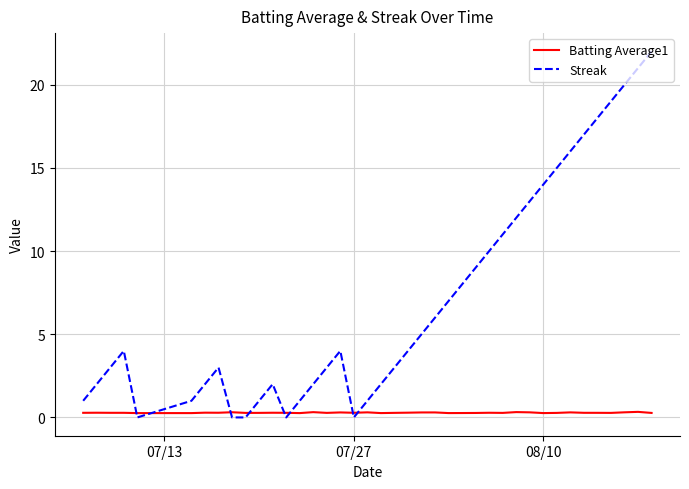

What is the difference between the maximum and minimum values in the Streak series?

22.0